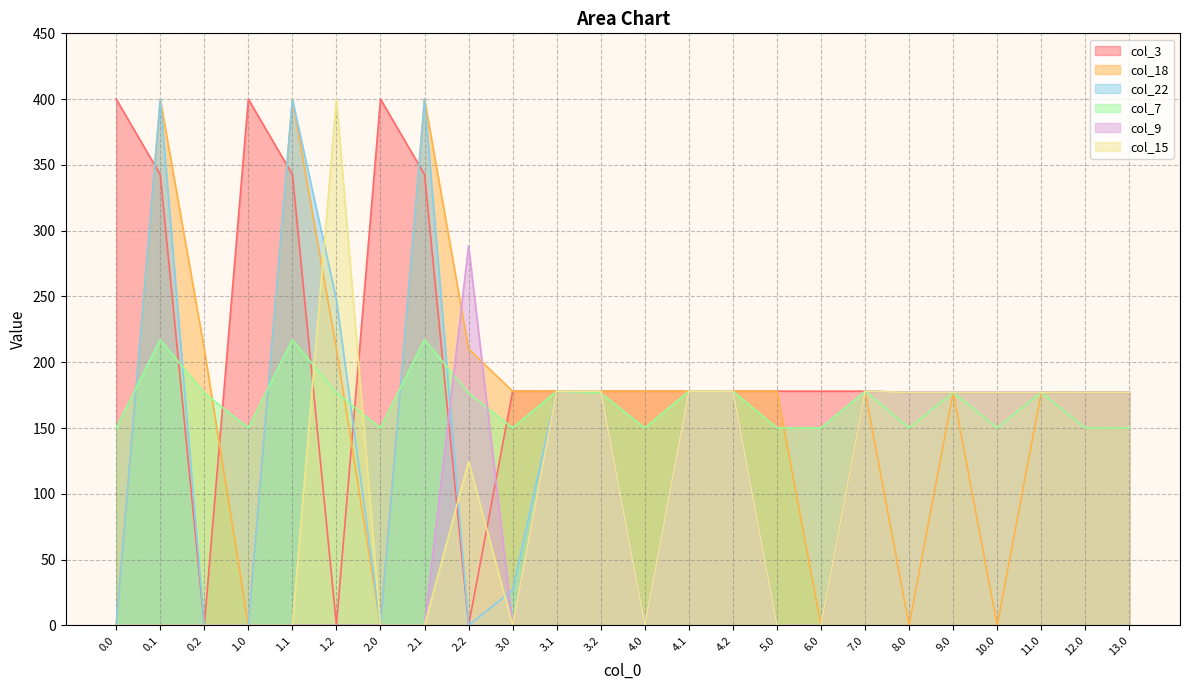

How many values in the col_18 series are below 178?

11